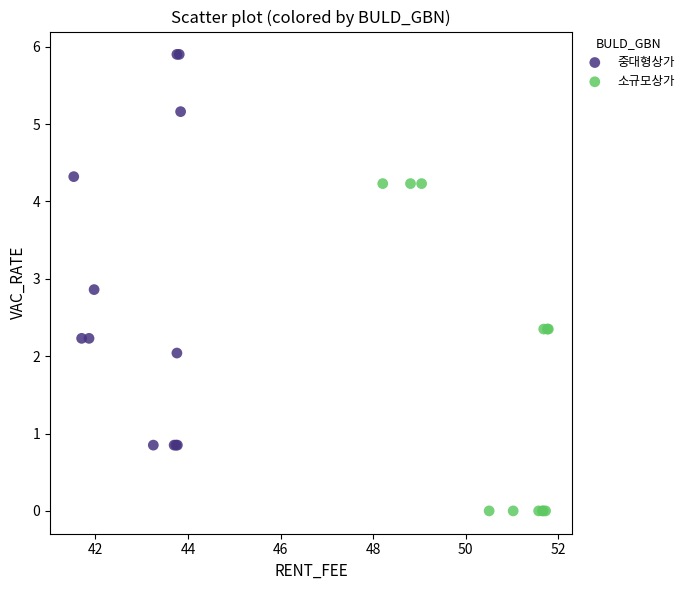

Which series has the largest Y range (max minus min)?

중대형상가